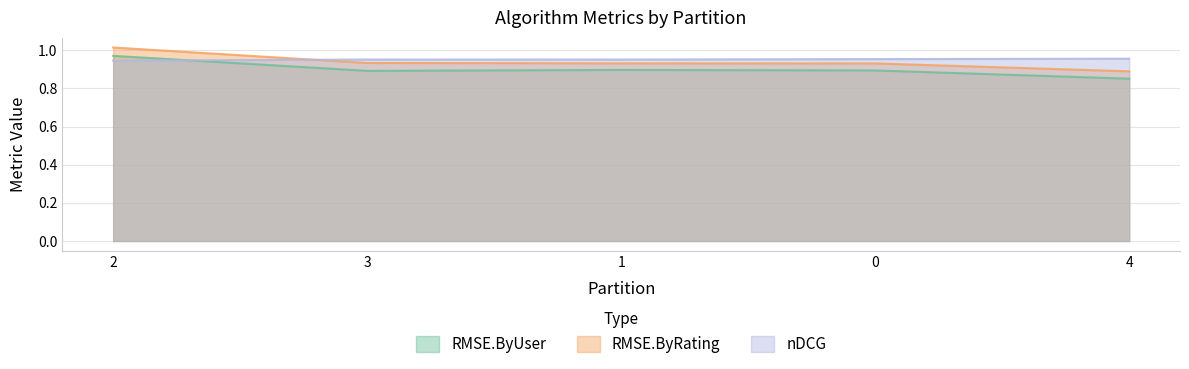

Is it true that RMSE.ByUser equals 0.9 at 0?

True